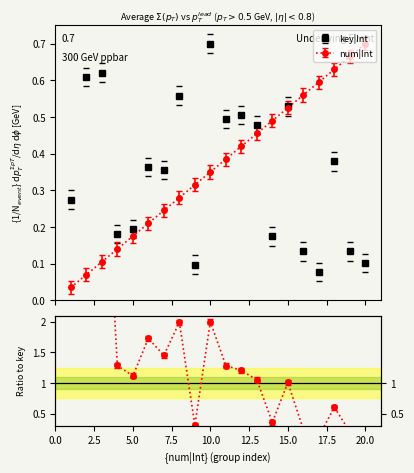

Where is the first local minimum for key|Int?

4